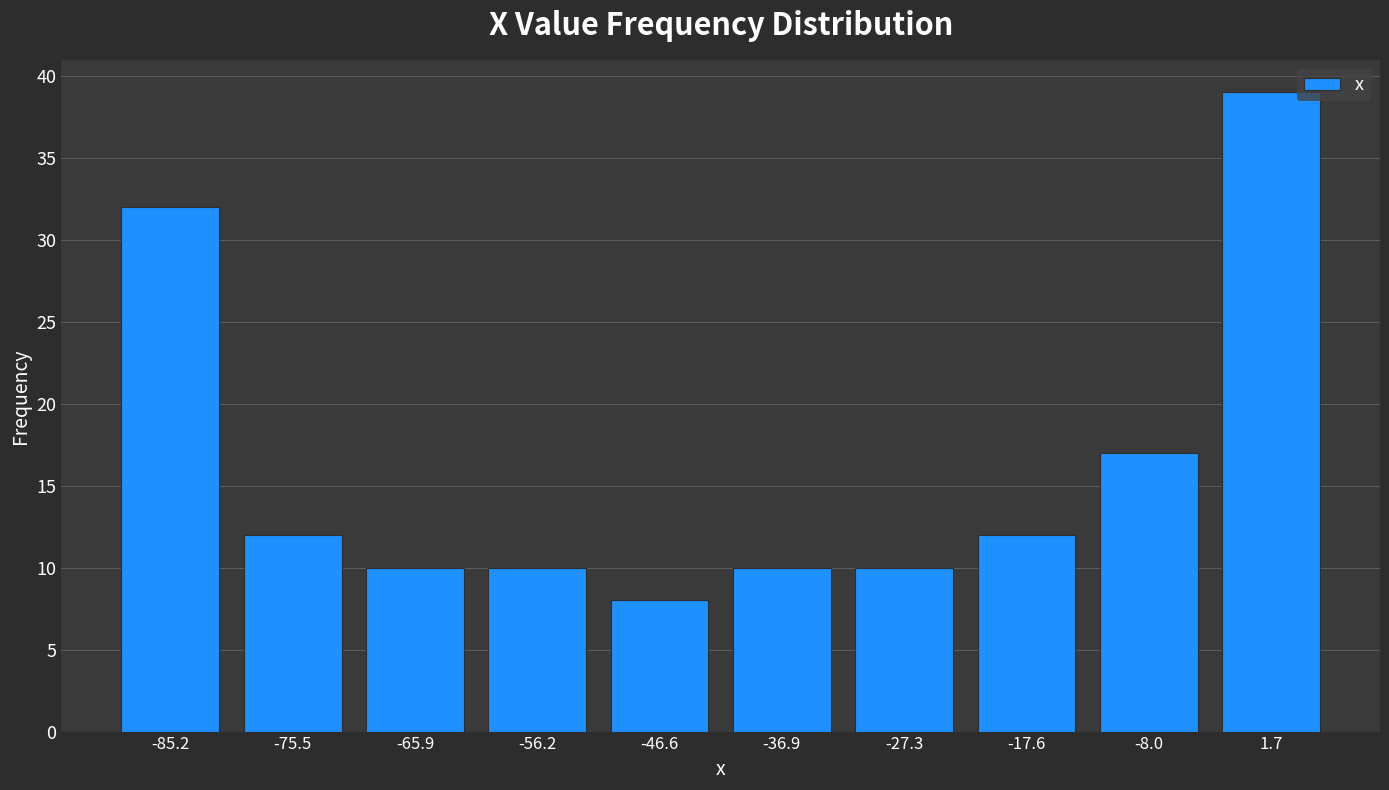

Reading left to right, list every bar in this chart as the range it spans on the x-axis followed by its height. Neither the bar edges nor the heights are printed on the chart, so give them approximately, as read against the axes.

-90 to -80: 32
-80 to -71: 12
-71 to -61: 10
-61 to -51: 10
-51 to -42: 8
-42 to -32: 10
-32 to -22: 10
-22 to -13: 12
-13 to -3: 17
-3 to 7: 39